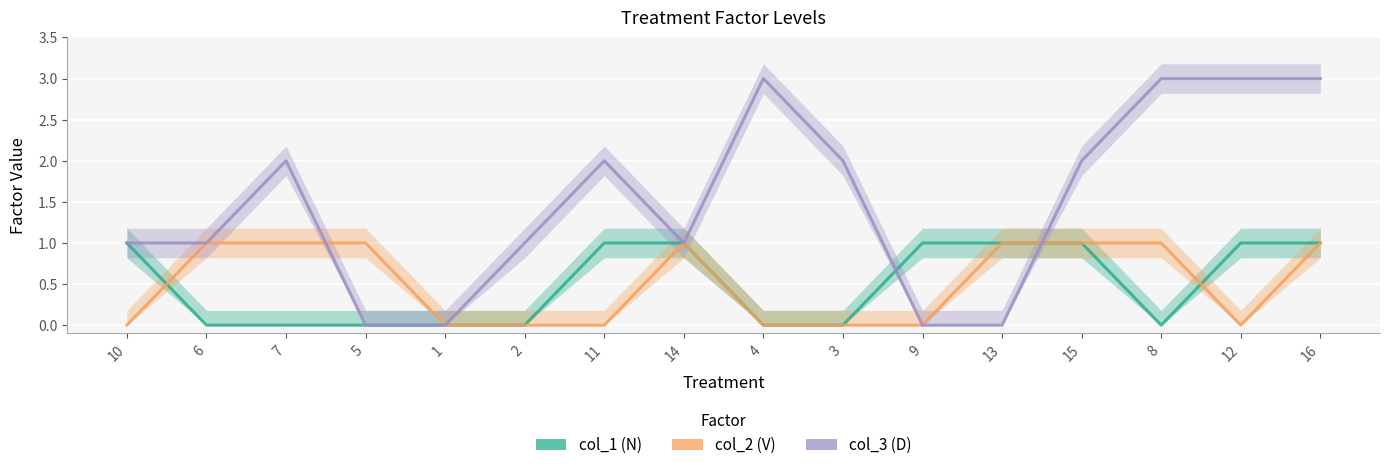

What is the average value of the col_3 series?

2